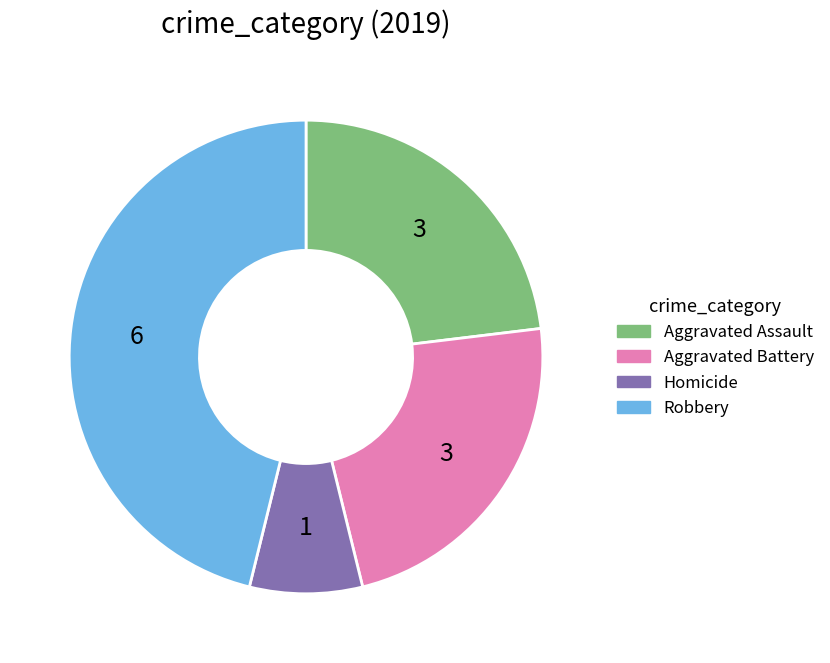

Is there any slice that represents more than half of the pie?

No